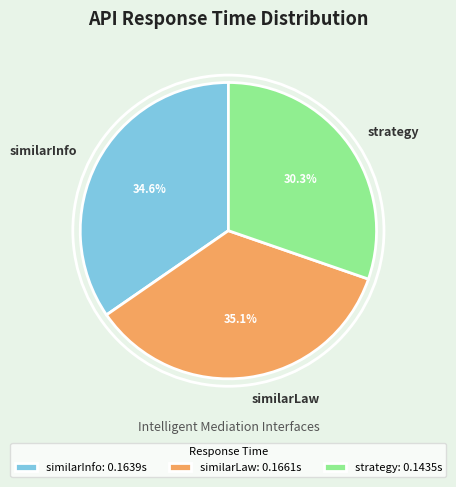

Does strategy represent more than half of the total?

No